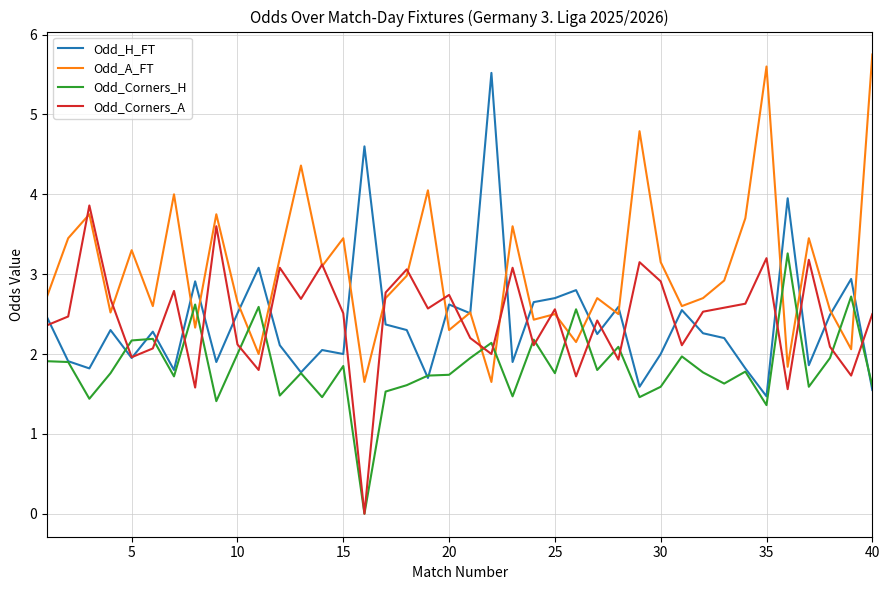

What are all the series names shown in the legend?

Odd_H_FT, Odd_A_FT, Odd_Corners_H, Odd_Corners_A